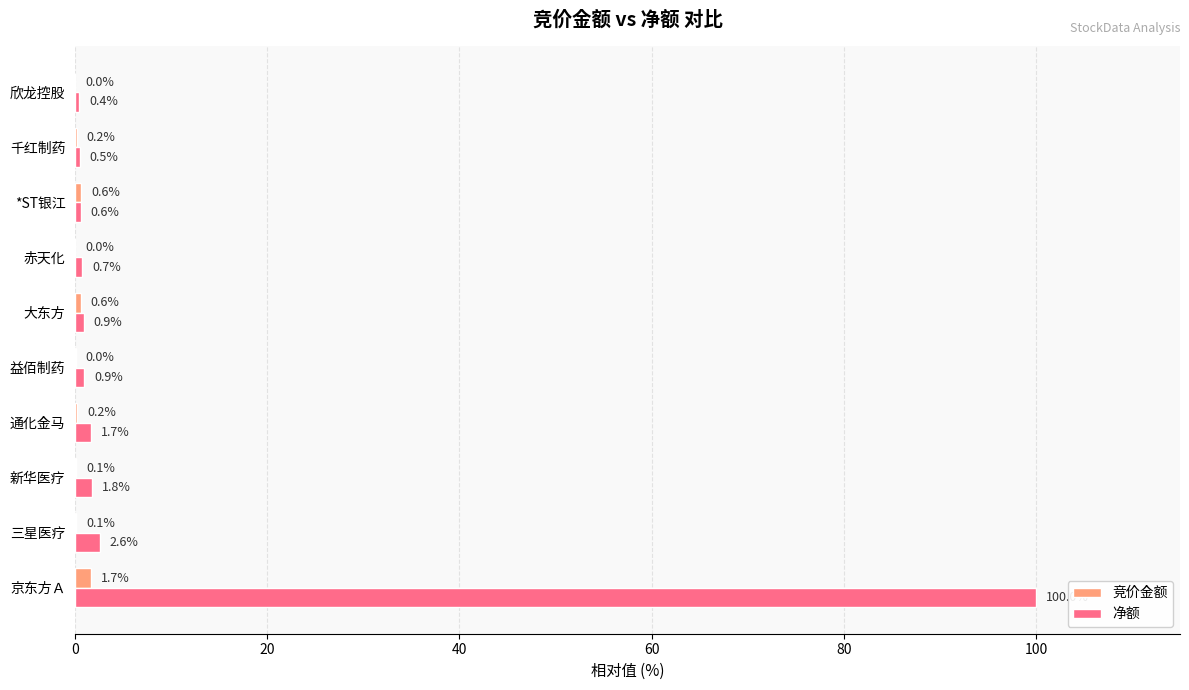

What is the sum of the 净额 values at 通化金马 and 新华医疗?

3.5